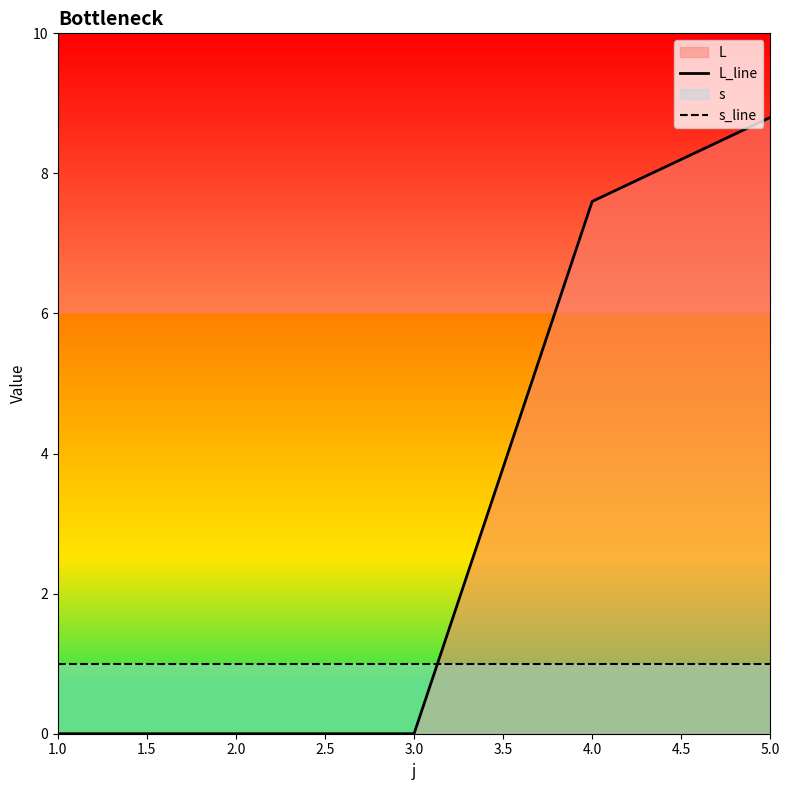

What is the difference between the highest and lowest values at 1.0?

1.0